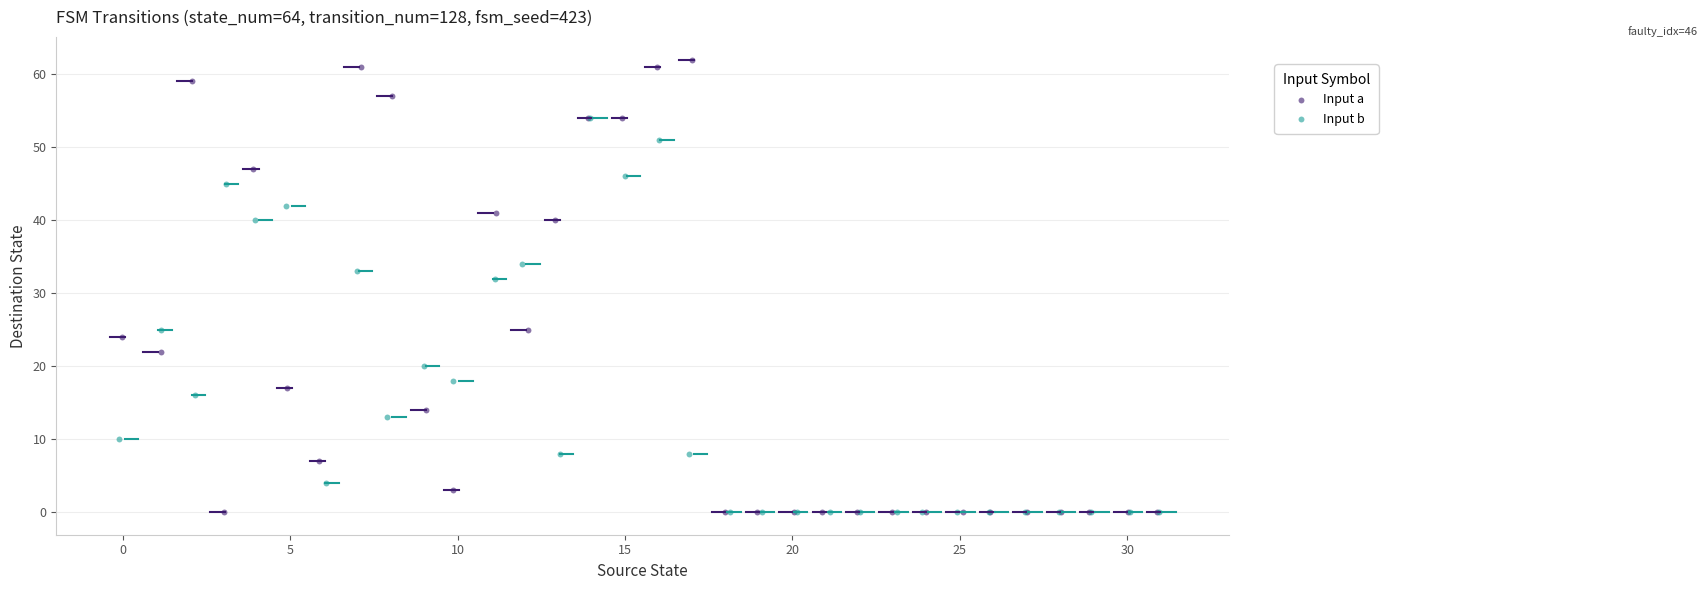

Which series reaches the maximum Y coordinate?

Input a